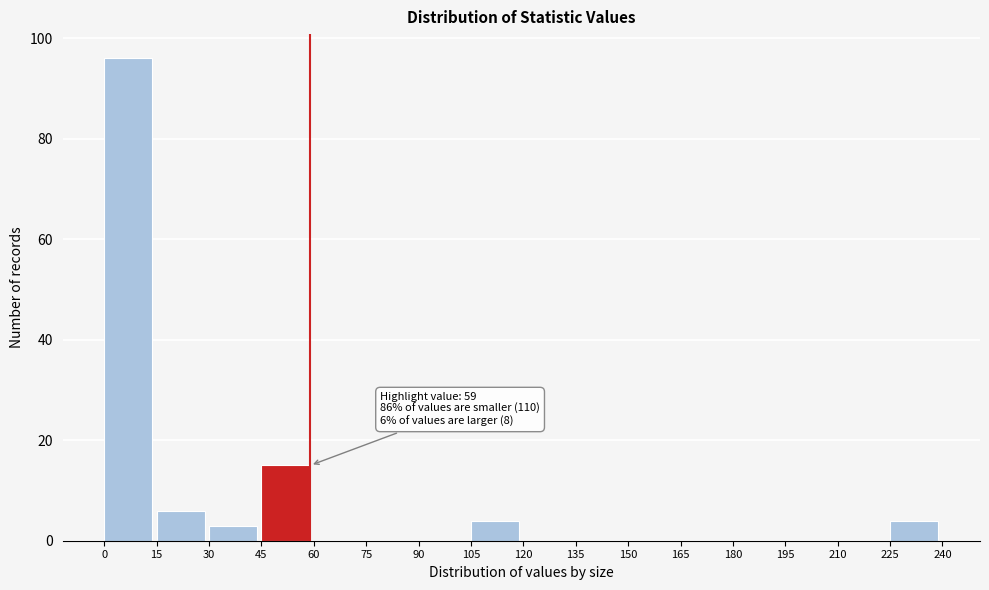

Over which range of the x-axis is the bar tallest?

0 to 15